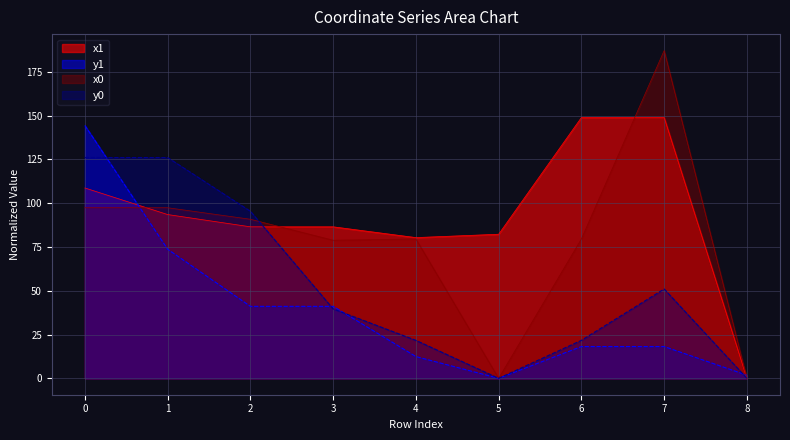

At which category does the chart reach its peak across all series?

7